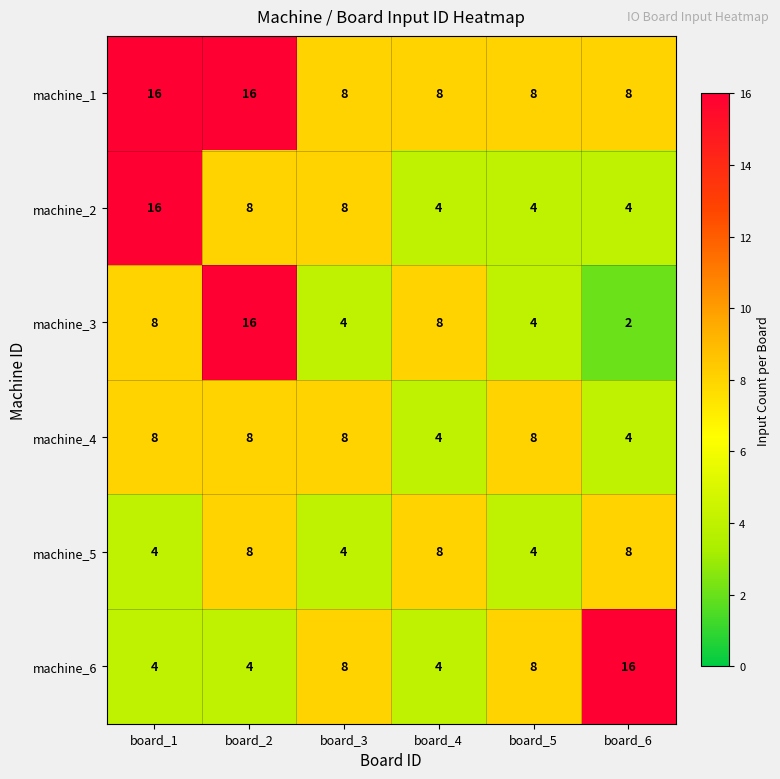

Which series changed the most between board_3 and board_6?

machine_6